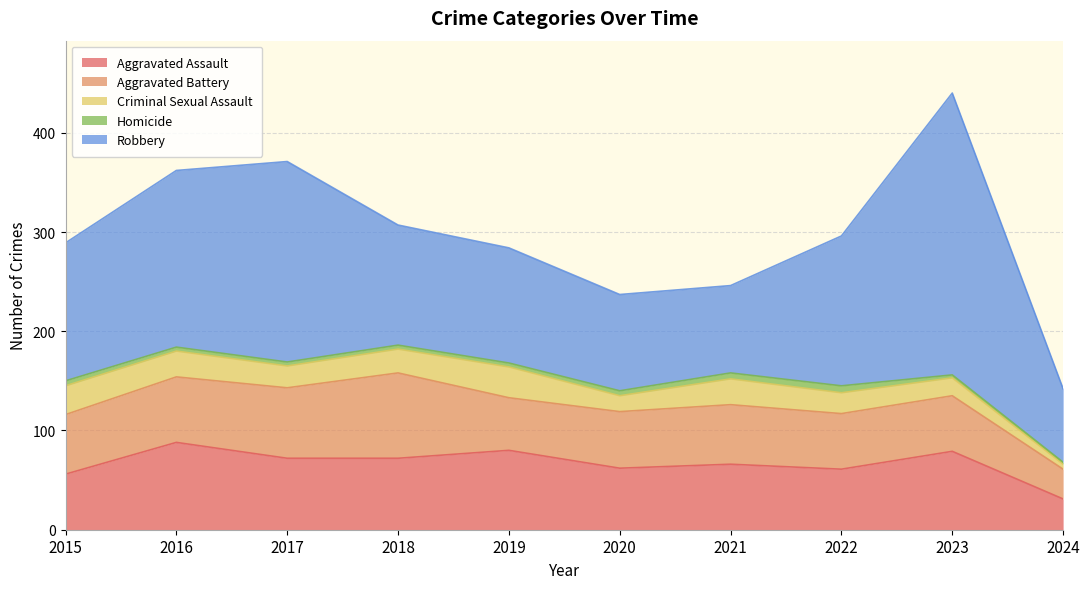

What is the maximum value shown in the chart?

284